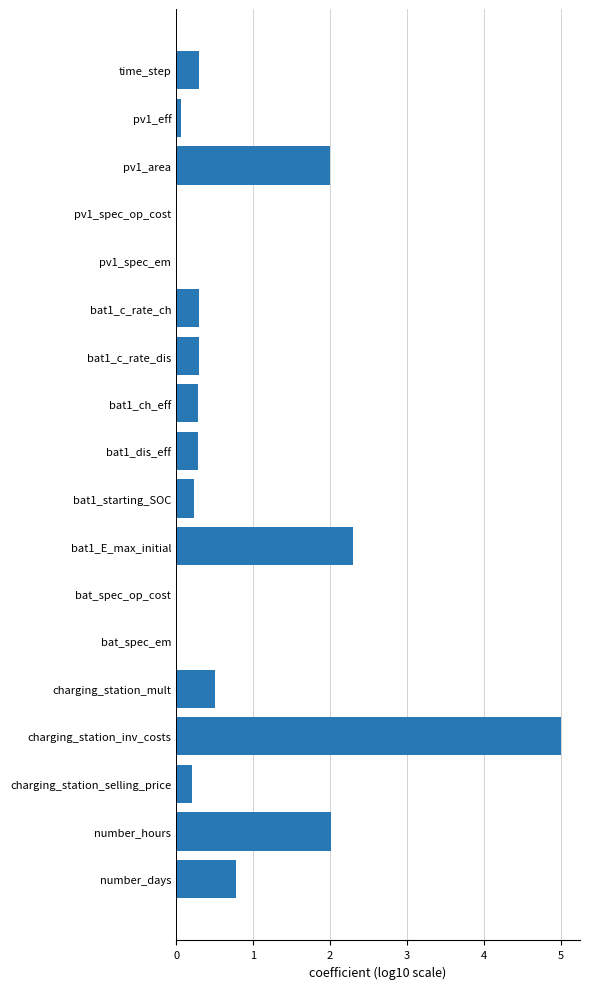

How many series are shown in this chart?

1